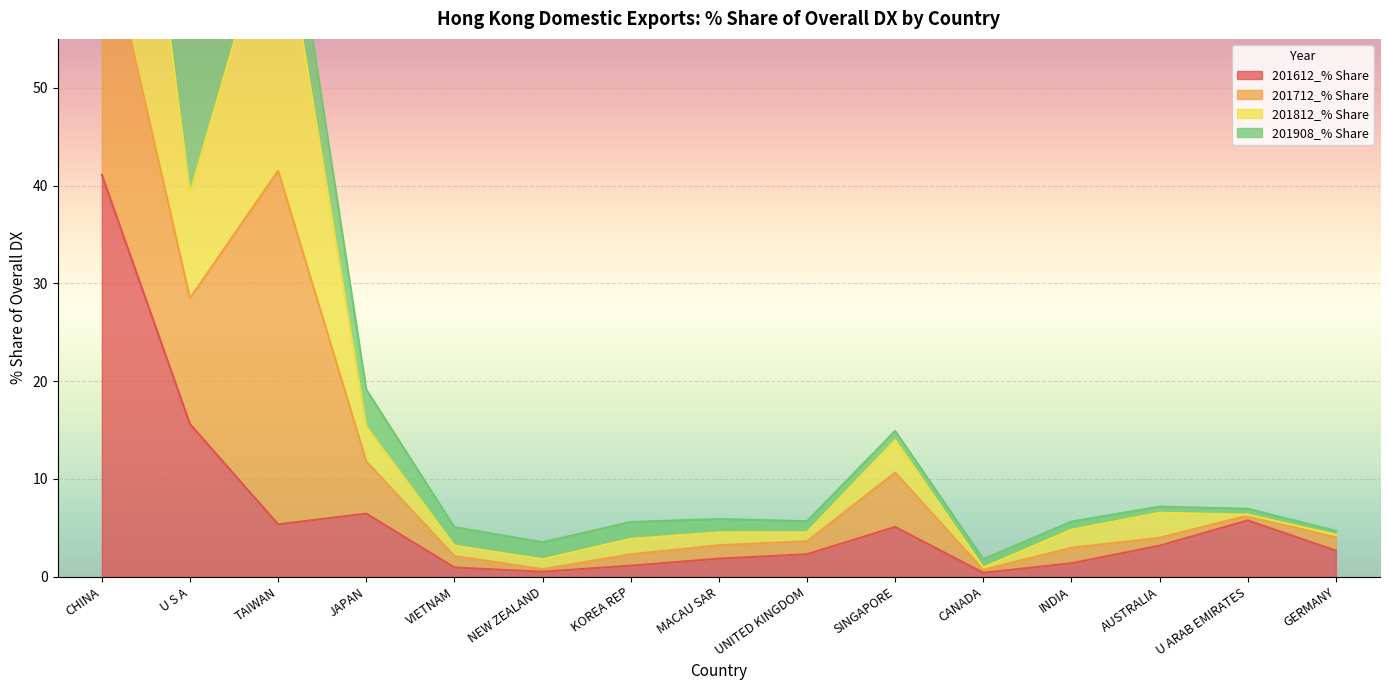

Is it true that 201612_% Share equals 5.1 at SINGAPORE?

True